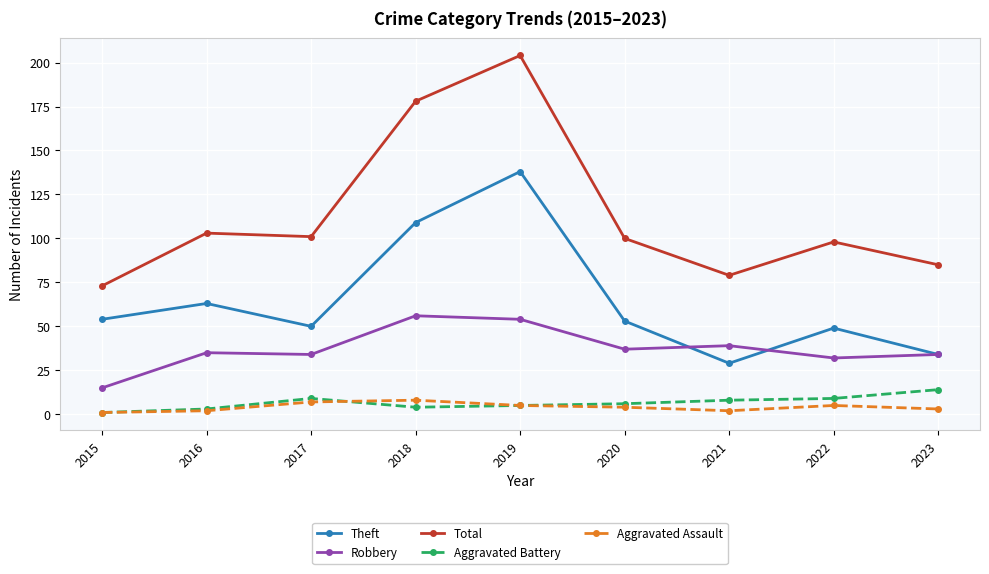

True or false: Aggravated Assault and Theft intersect in this chart.

False